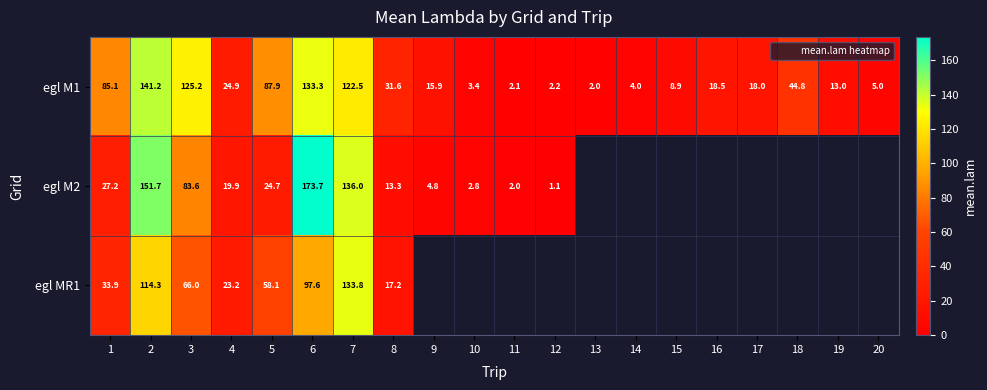

How many values in egl MR1 are above zero?

8